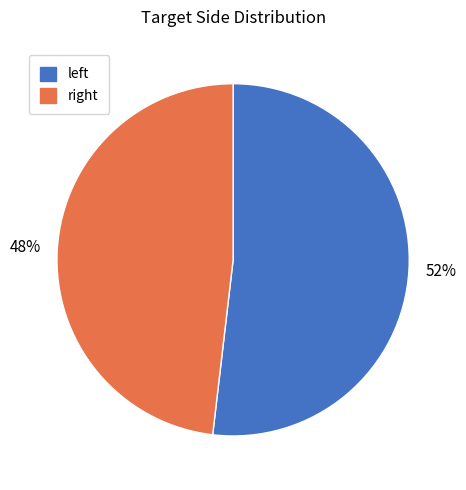

Which slice is the largest?

left